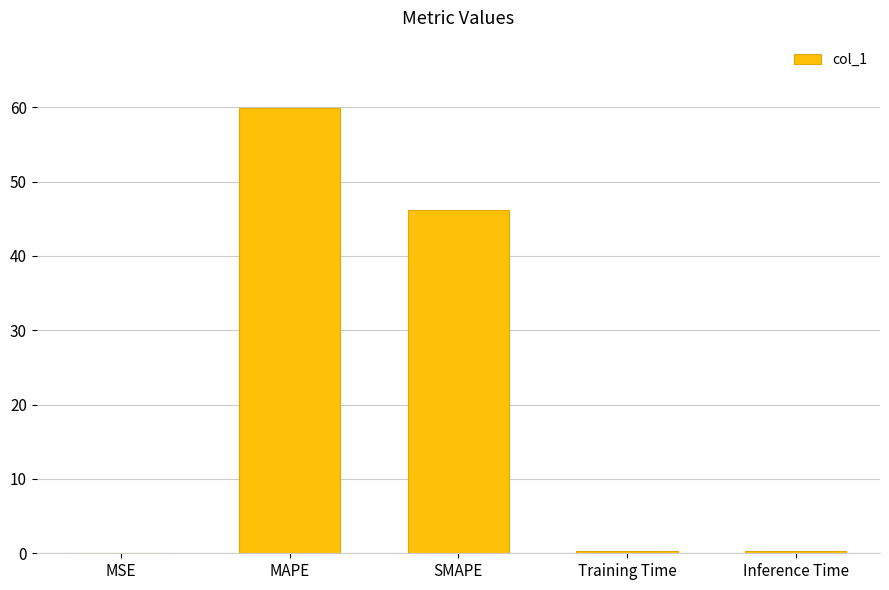

Is it true that the value at SMAPE is 46.1?

True